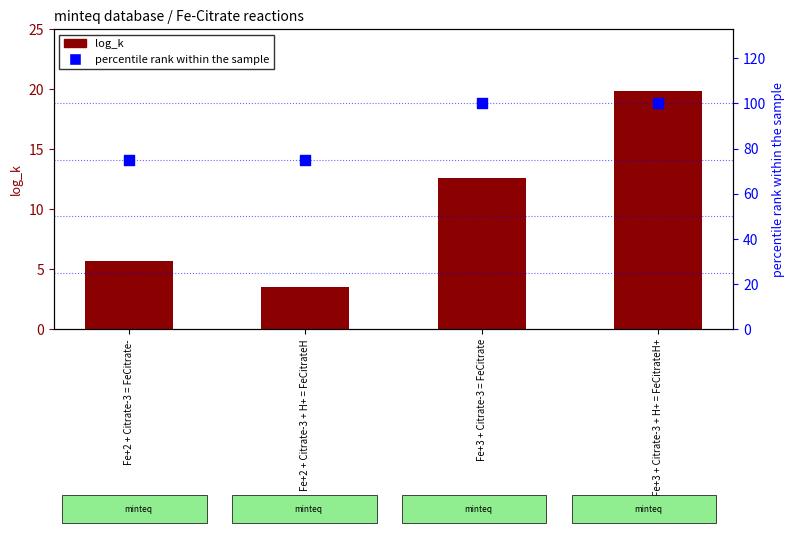

What are all the series names shown in the legend?

log_k, percentile rank within the sample